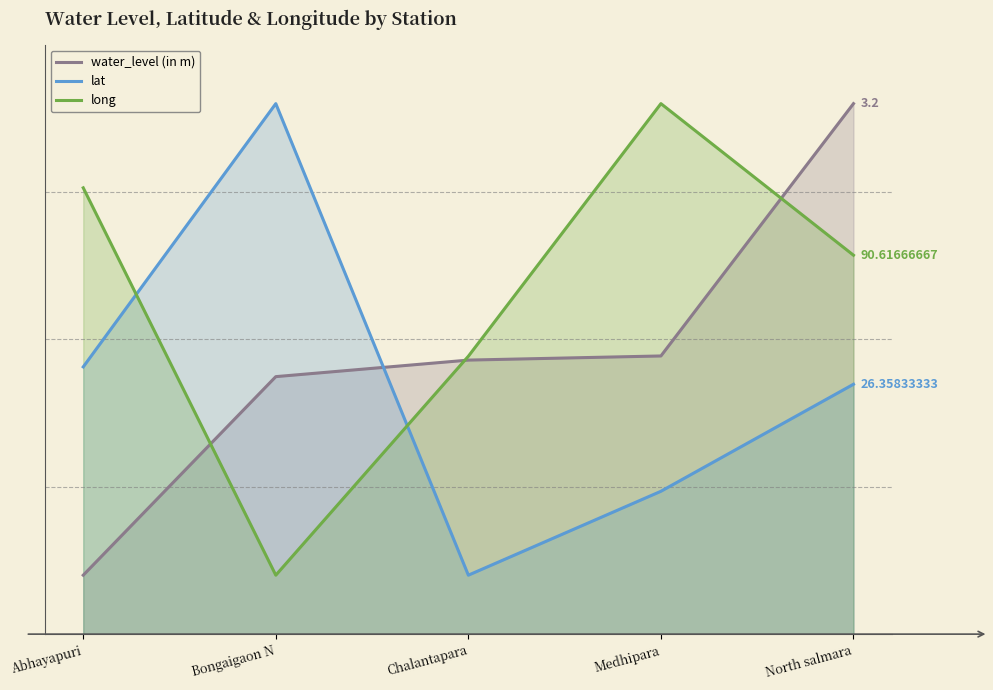

At which category is the sum across all series the highest?

North salmara